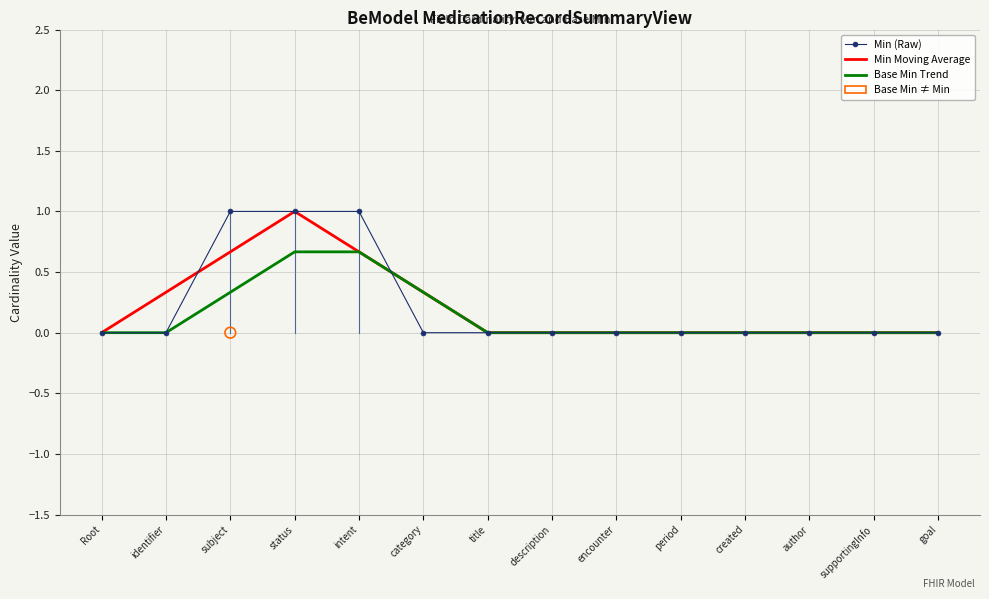

Which series has the largest Y range (max minus min)?

Min (Raw)